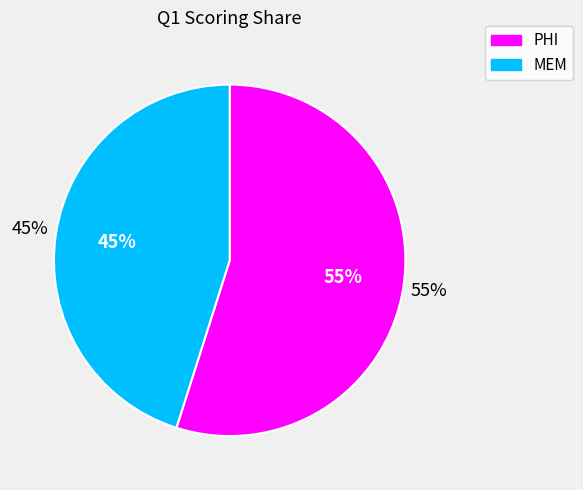

Combined, do PHI and MEM account for over 50%?

Yes